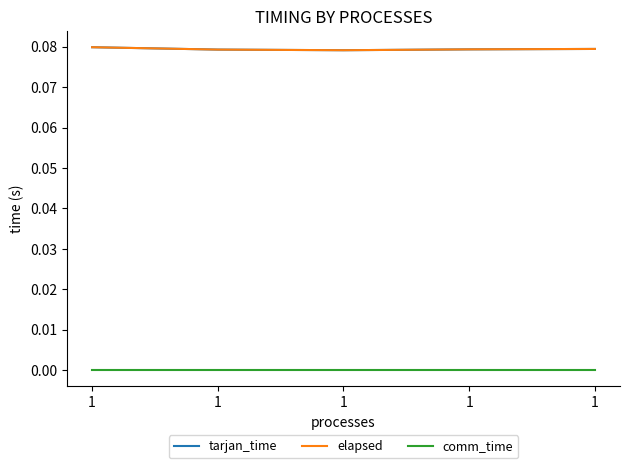

Does the chart display data point markers on the line(s)?

No